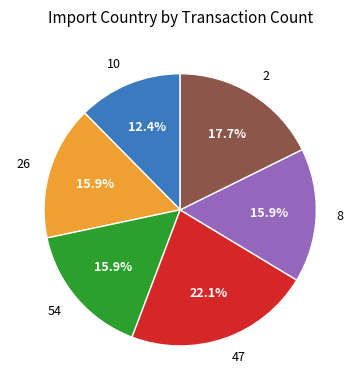

Does 8 account for over 50% of the chart?

No